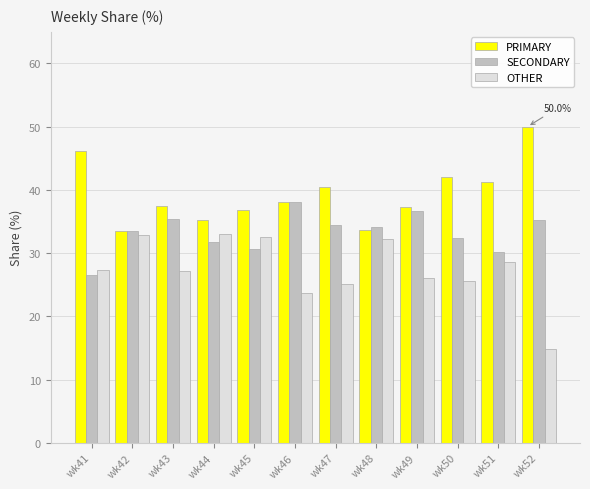

What is the smallest value displayed?

14.8